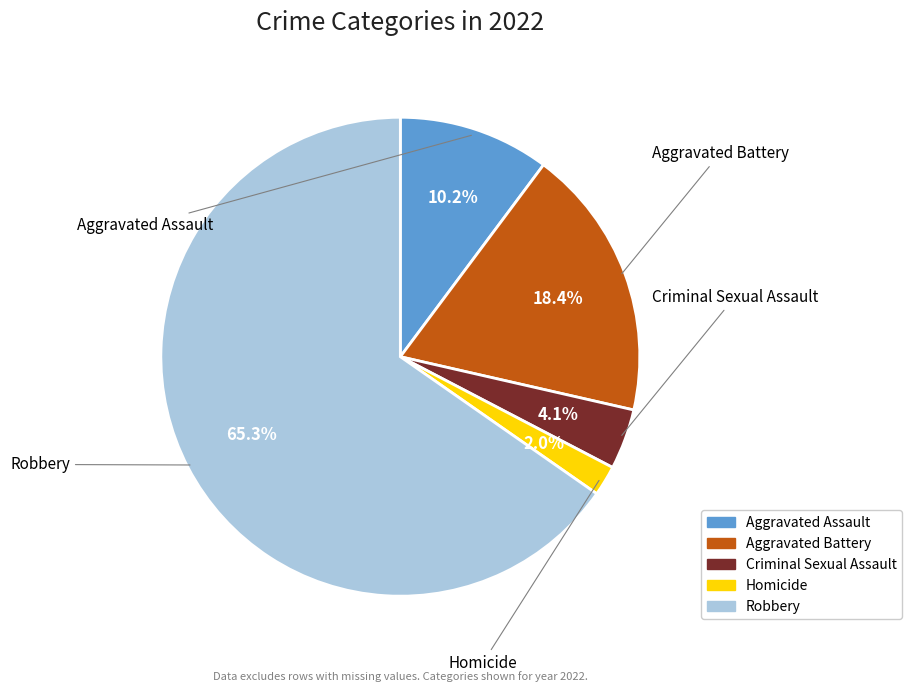

Rank the categories by value from lowest to highest.

Homicide, Criminal Sexual Assault, Aggravated Assault, Aggravated Battery, Robbery